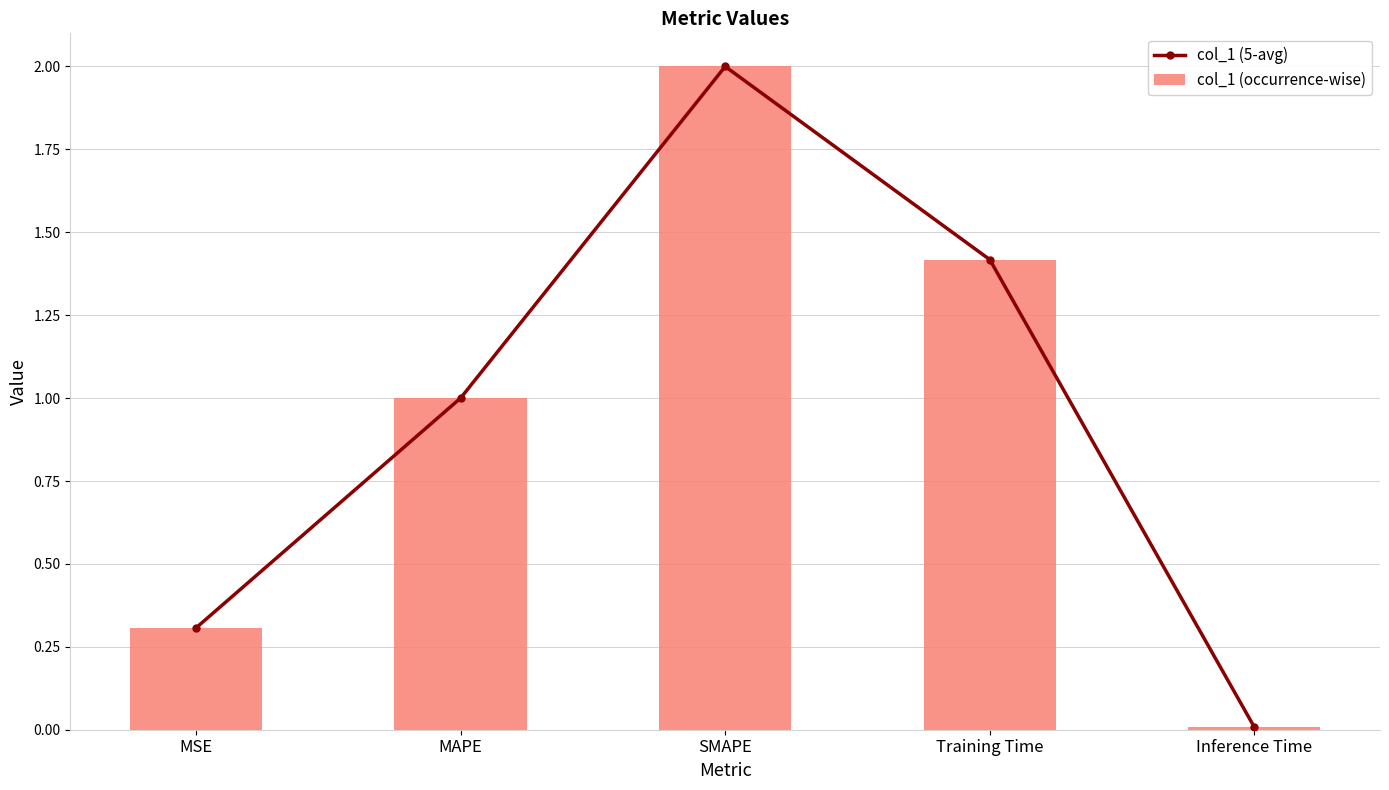

Which series has the widest spread of values?

col_1 (5-avg)